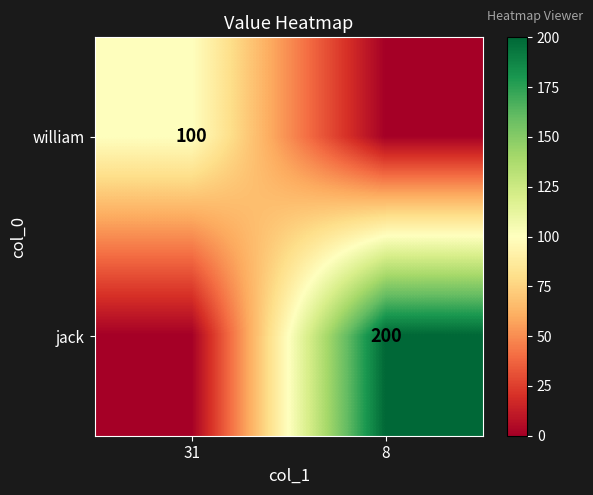

Is it true that jack equals 0 at 31?

True